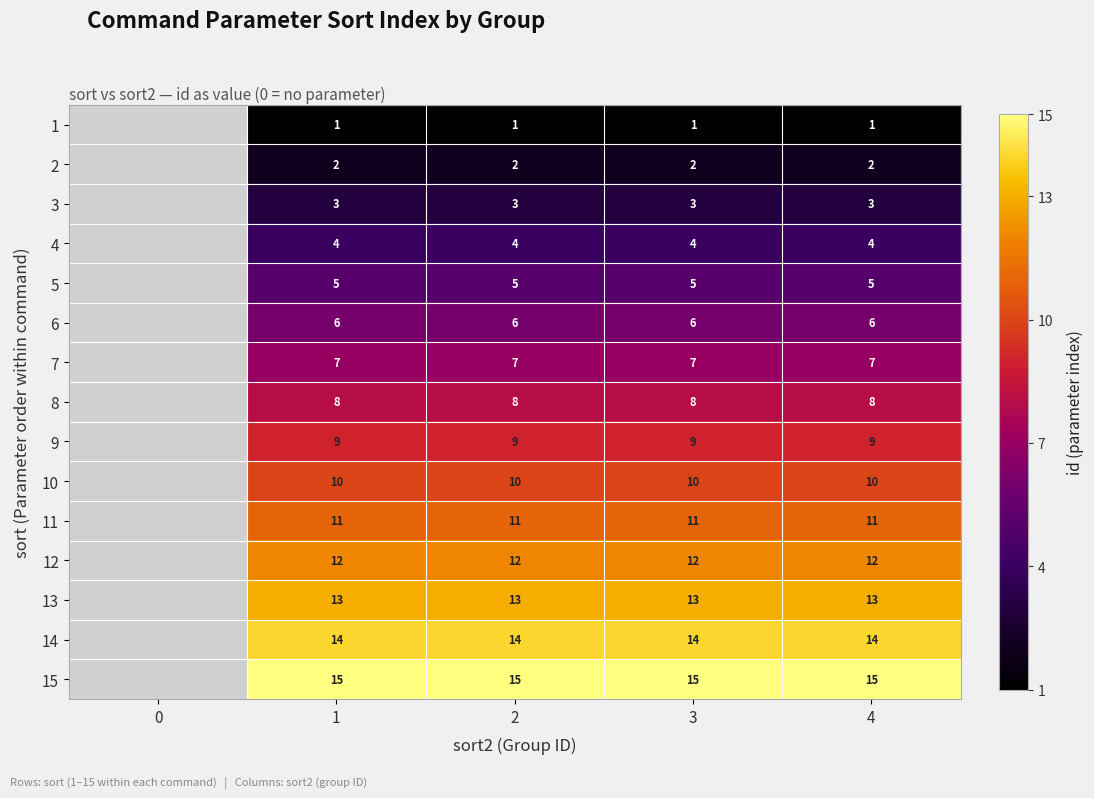

Rank the series at 1 from highest to lowest value.

15, 14, 13, 12, 11, 10, 9, 8, 7, 6, 5, 4, 3, 2, 1